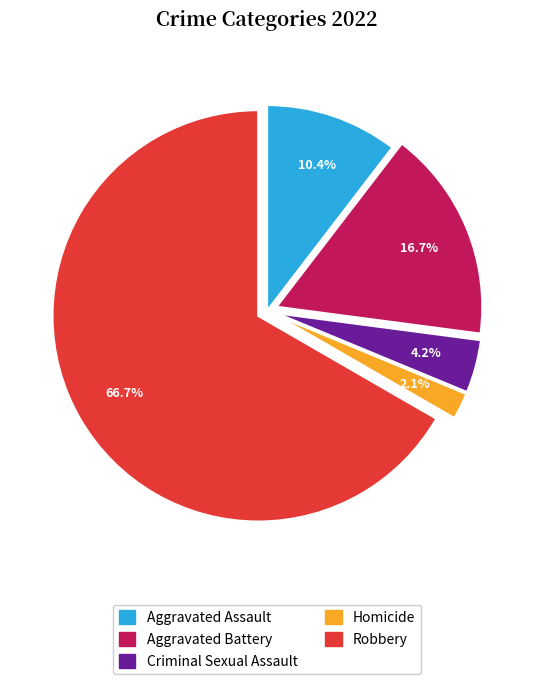

Rank the categories by value from lowest to highest.

Homicide, Criminal Sexual Assault, Aggravated Assault, Aggravated Battery, Robbery